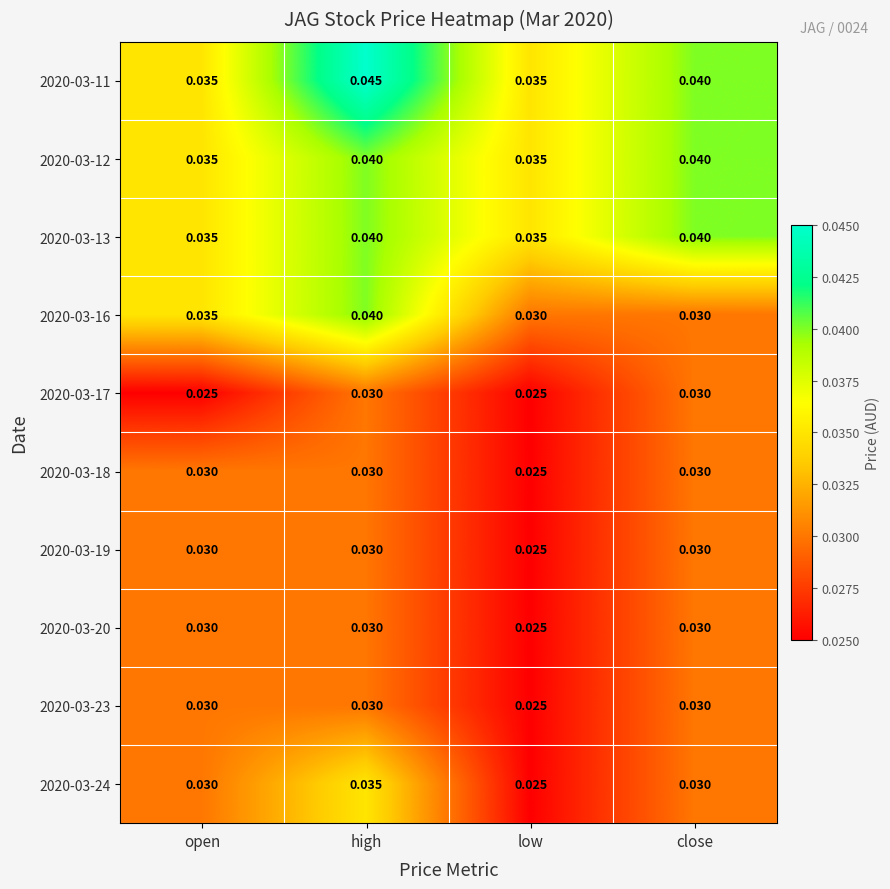

At which category is the sum across all series the highest?

high